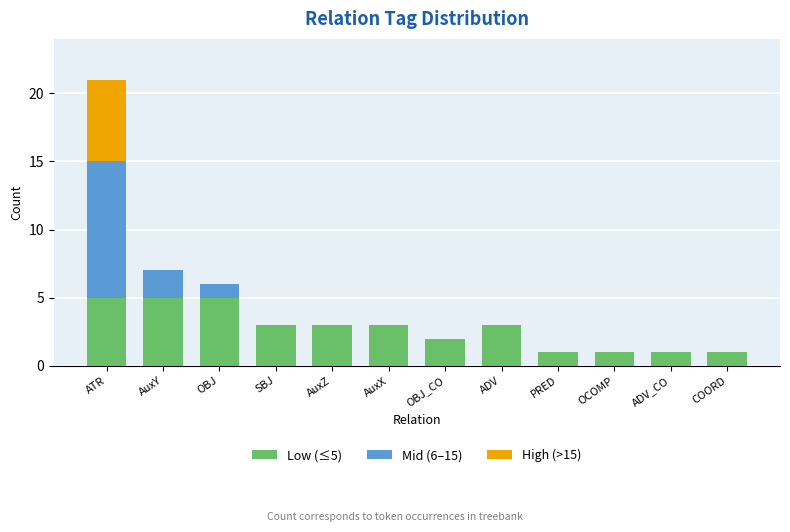

What is the total value across all series at ATR?

21